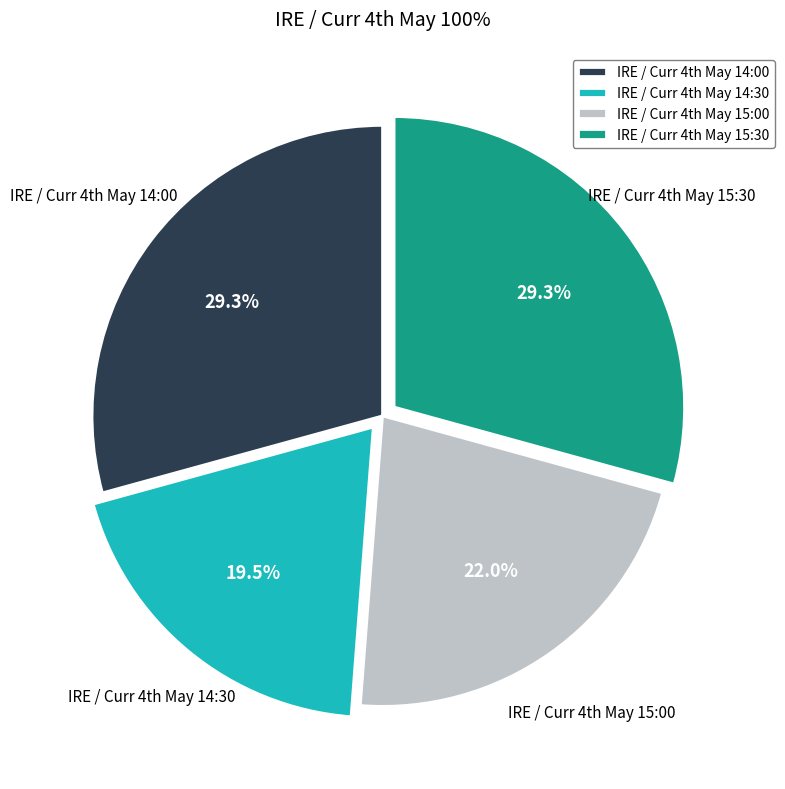

What is the smallest slice in the pie chart?

IRE / Curr 4th May 14:30